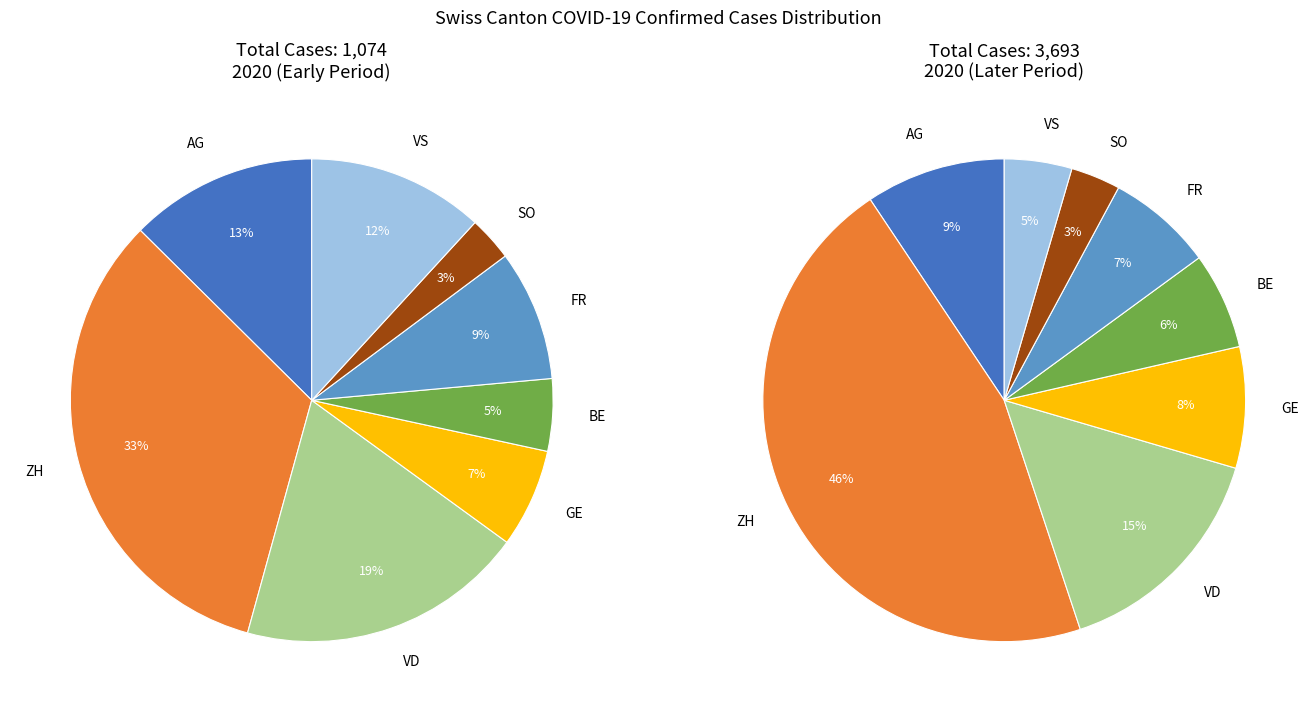

What percentage is the ZH slice, to the nearest percent?

46%